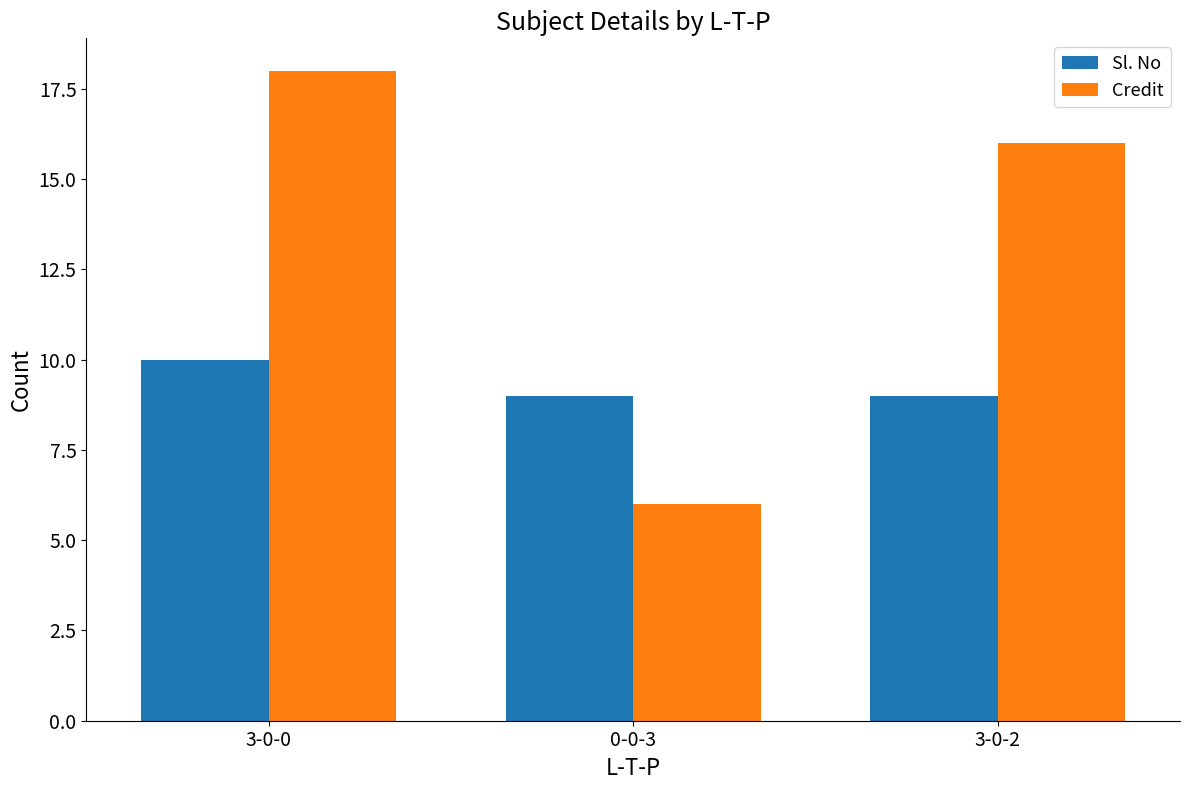

Between 3-0-0 and 0-0-3, which series saw the biggest shift?

Credit